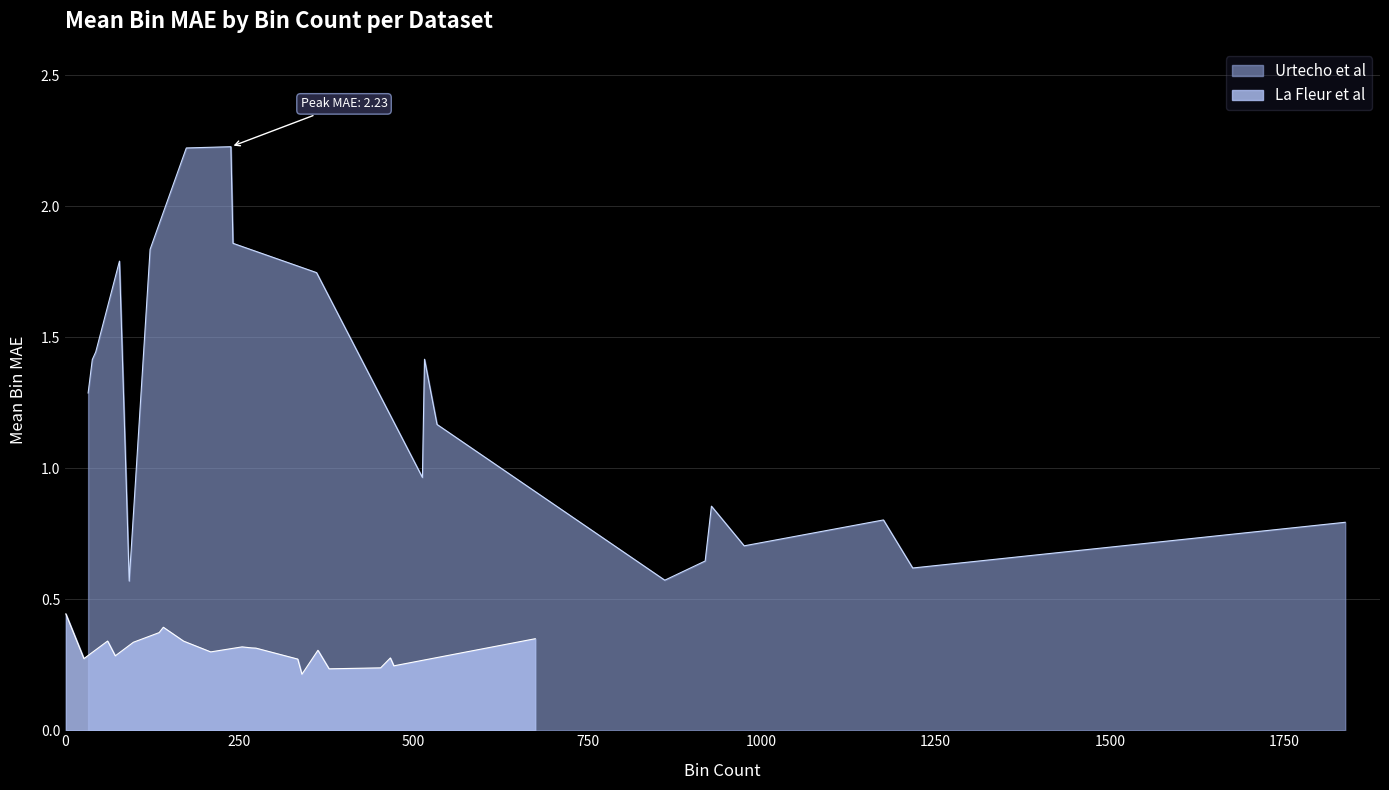

How many lines are shown in the chart?

2